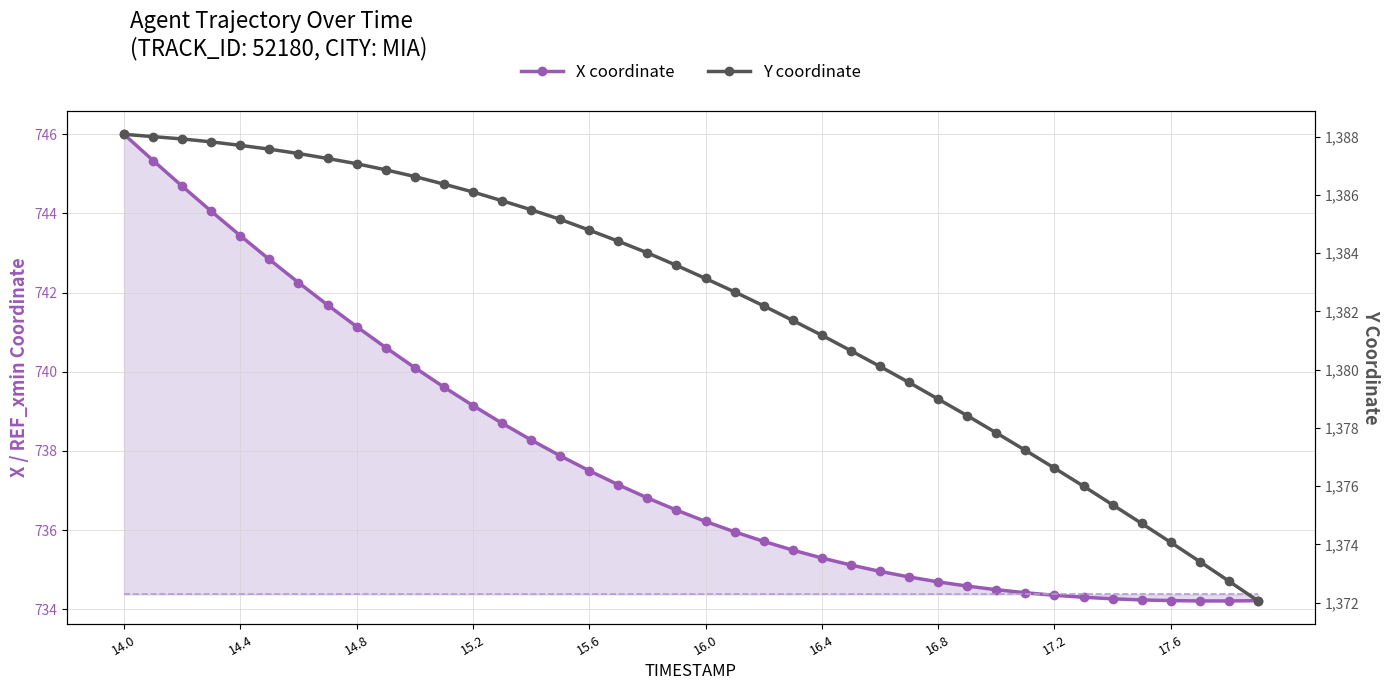

The X coordinate series shows 738.7 at 13. True or false?

True